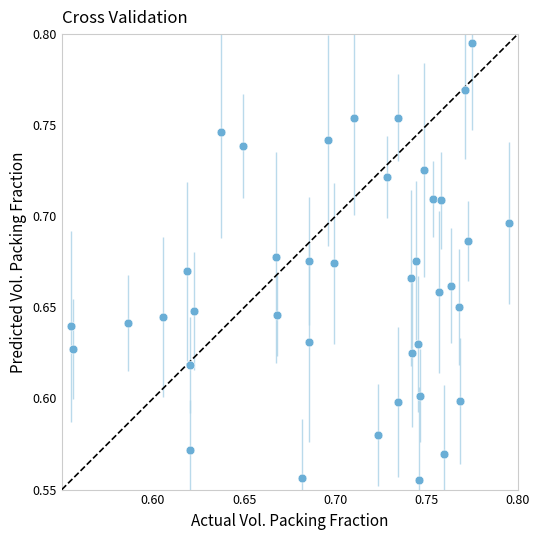

Count the number of points in this scatter plot.

40